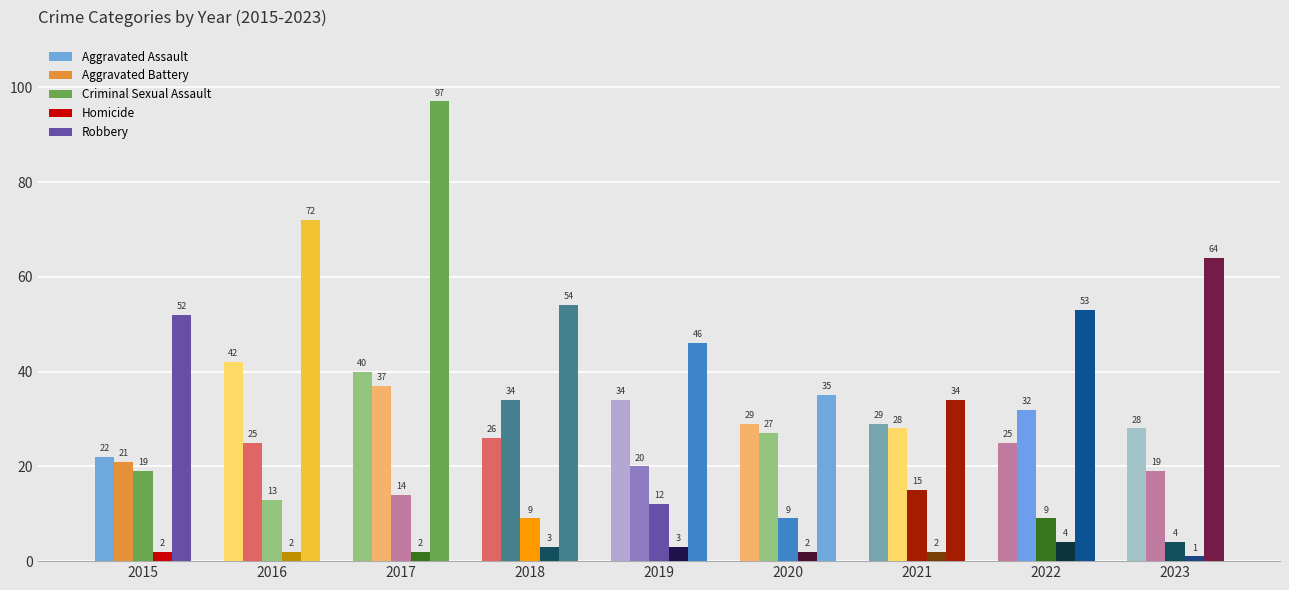

What is the difference between the second highest and second lowest values in the Robbery series?

37